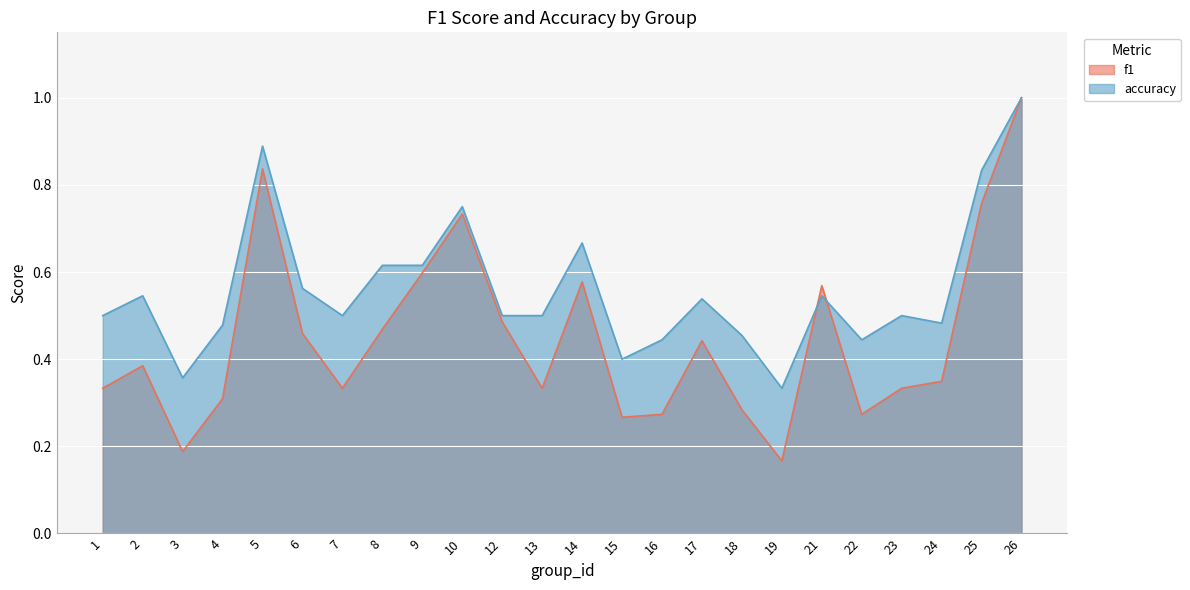

What is the difference between the maximum and minimum values in the f1 series?

0.8